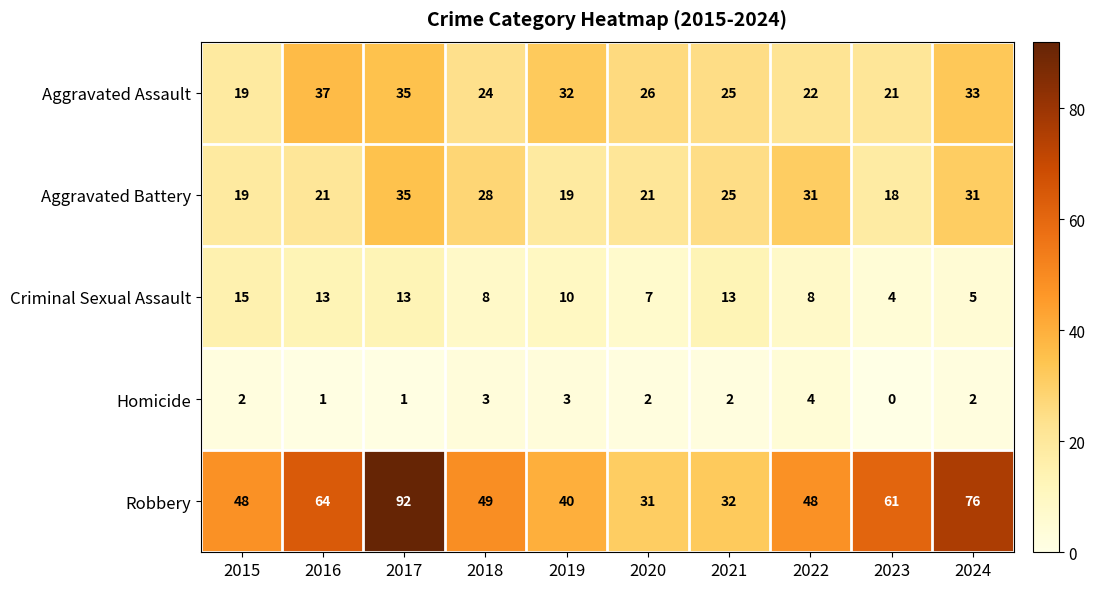

Where does the Robbery series first go above 49?

2016